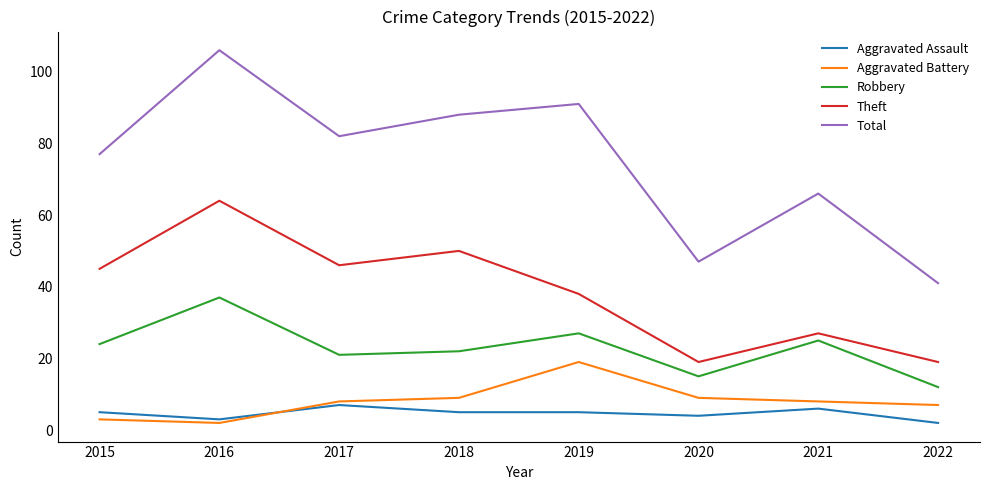

The Total series shows 10 at 2022. True or false?

False